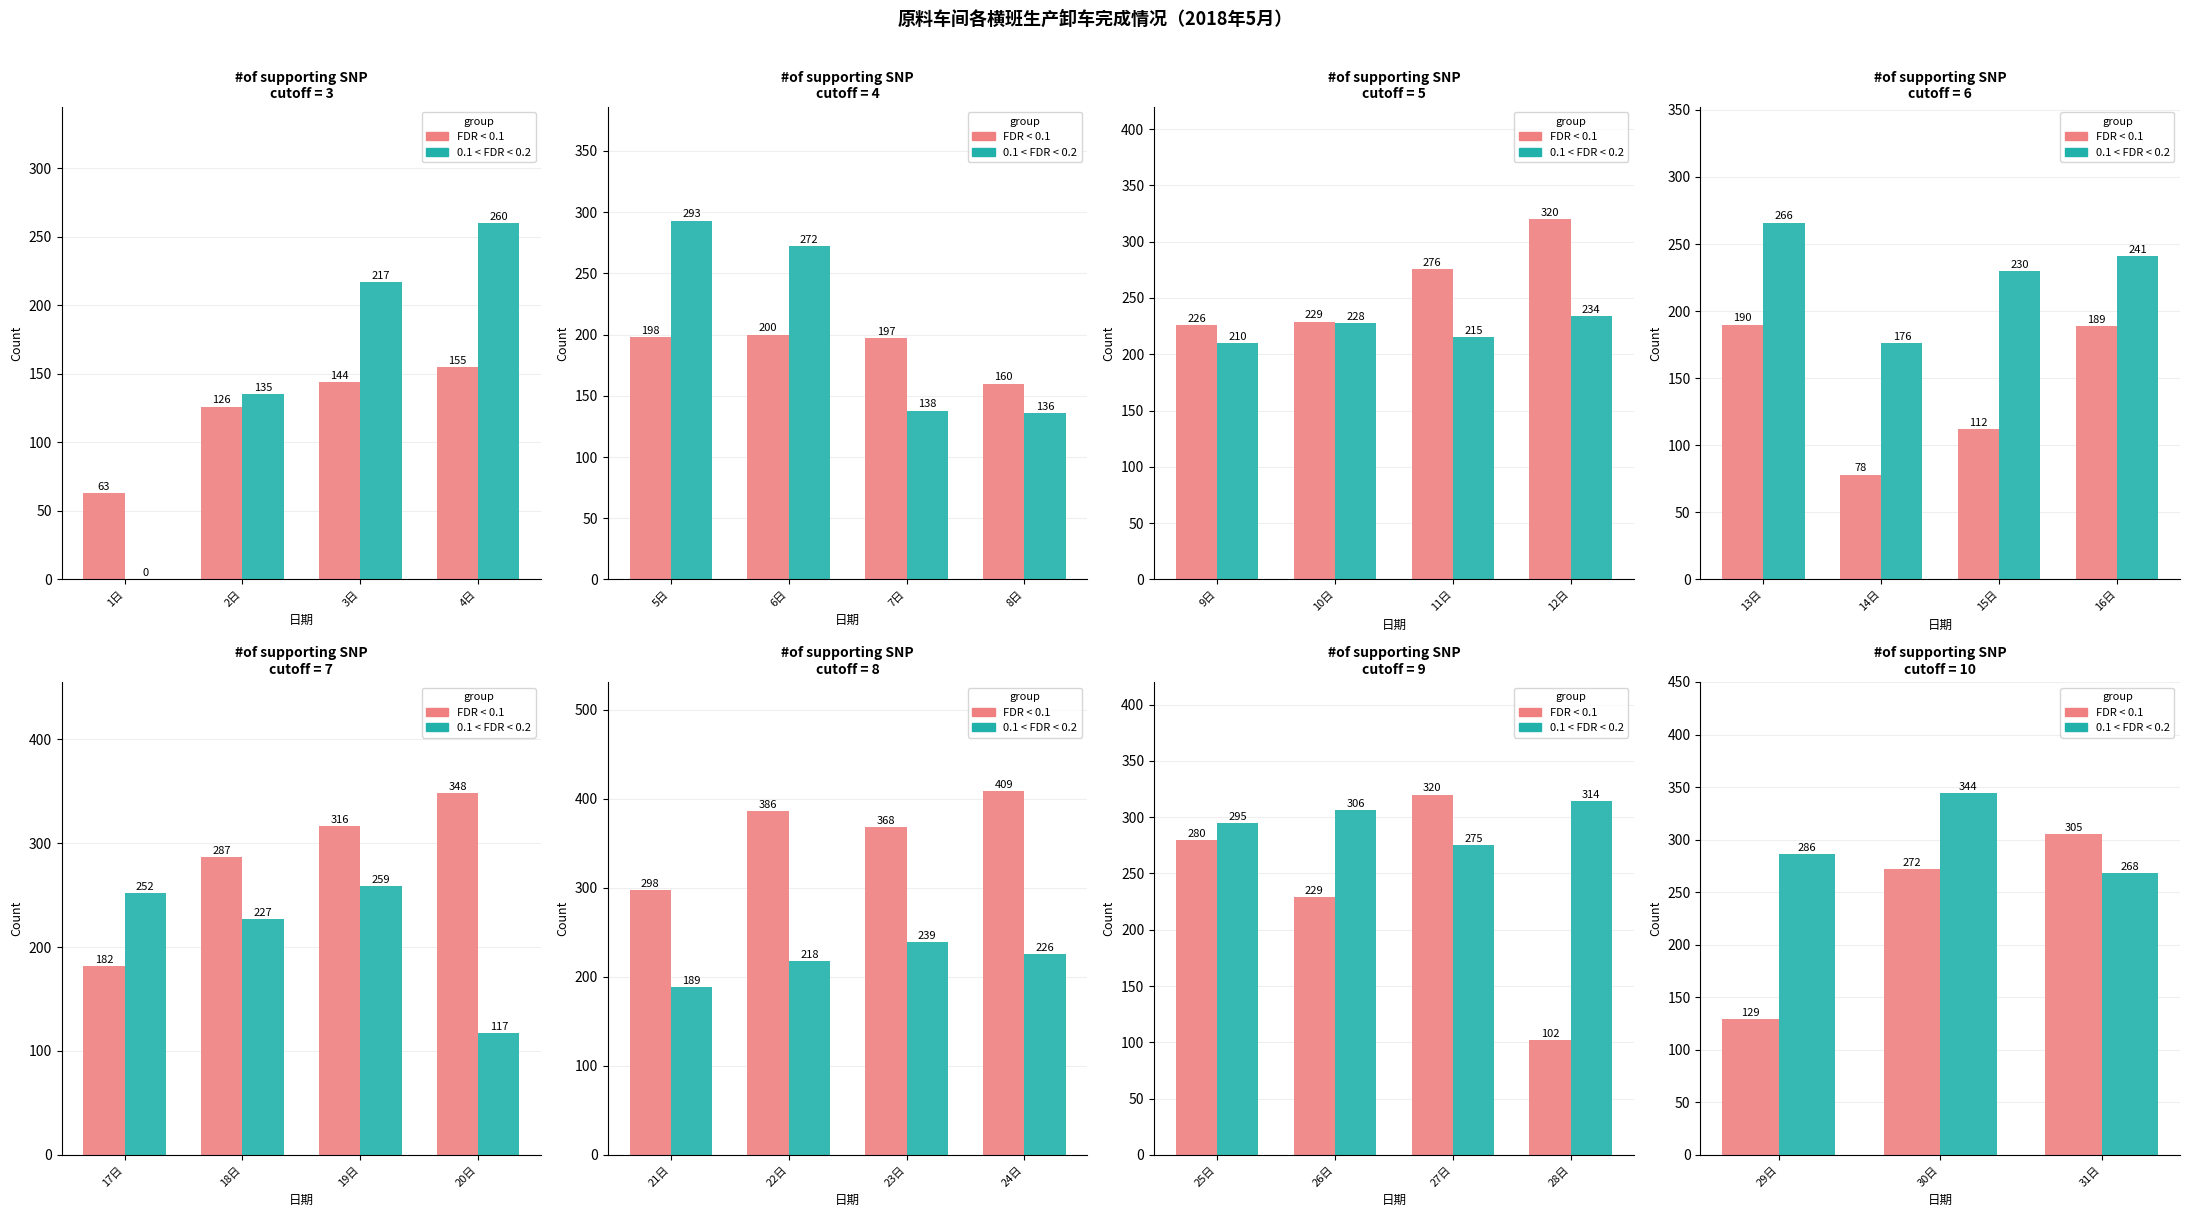

What is the label of the 1st bar from the left?

29日